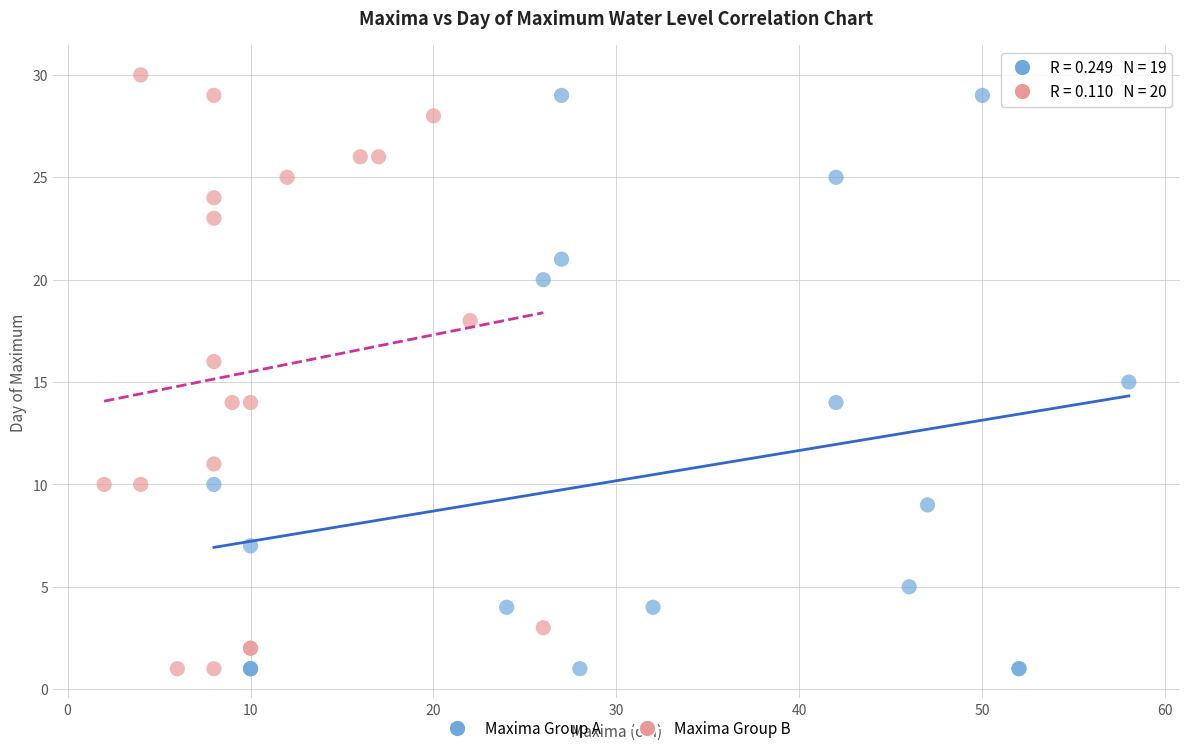

What are all the series names shown in the legend?

Maxima Group A, Maxima Group B